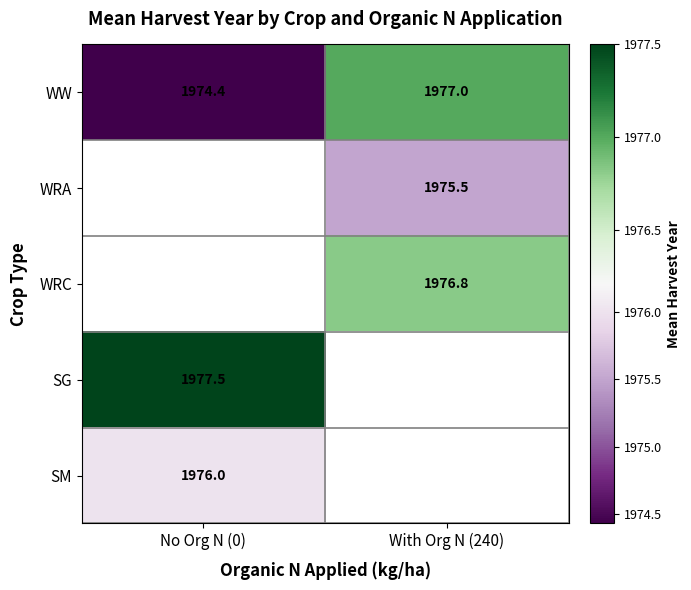

How many categories are shown in the chart?

2